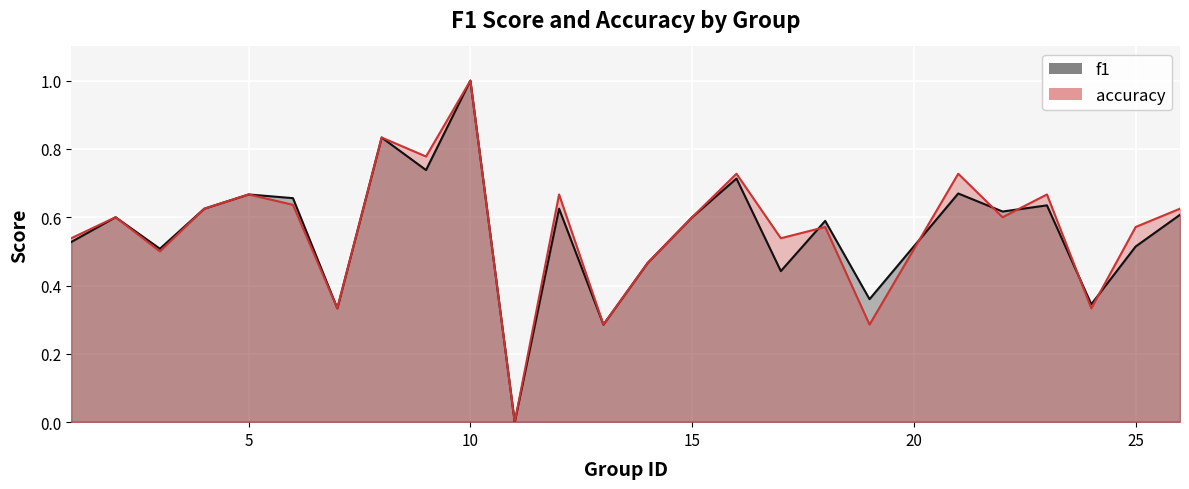

In accuracy, how many points are higher than both neighbors (excluding endpoints)?

9